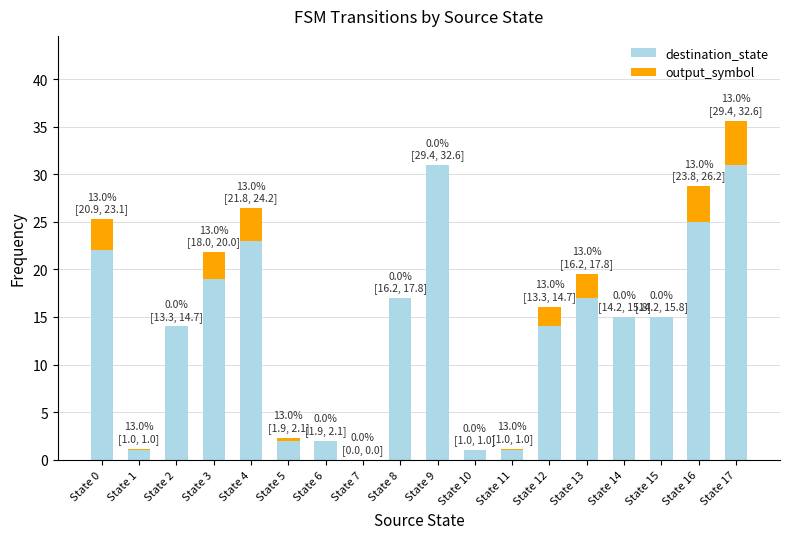

What is the total value across all series at State 3?

21.9